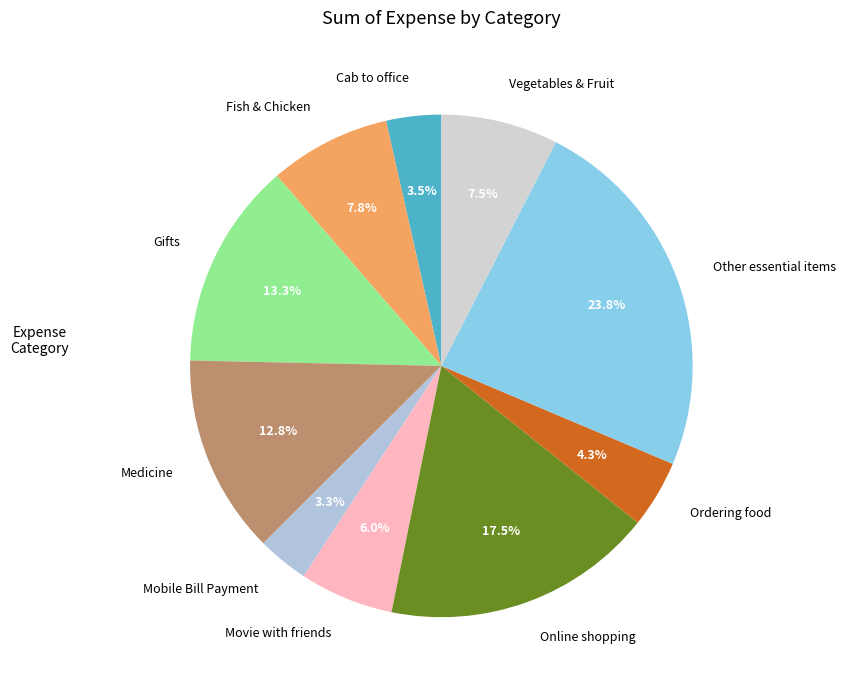

To the nearest percent, what is the combined percentage of Gifts and Mobile Bill Payment?

17%